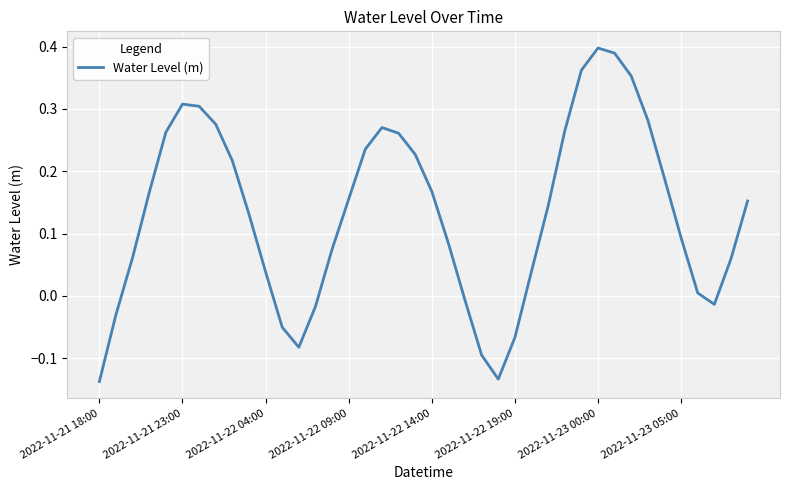

What is the difference between the maximum and minimum values?

0.5